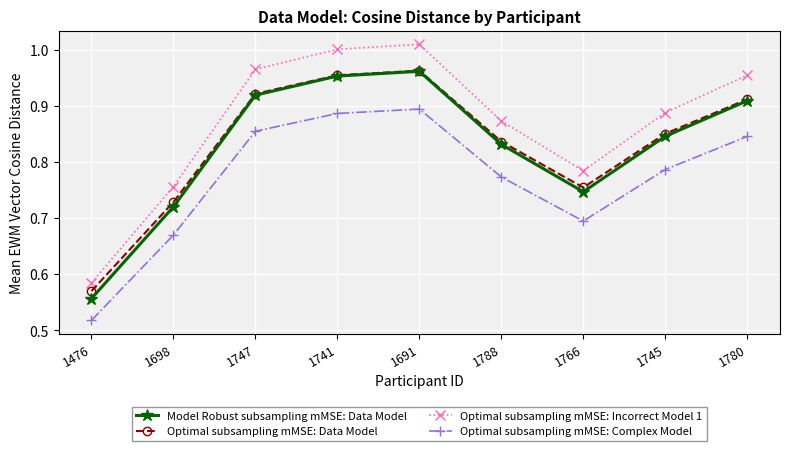

Which series has the largest total across all categories?

Optimal subsampling mMSE: Incorrect Model 1